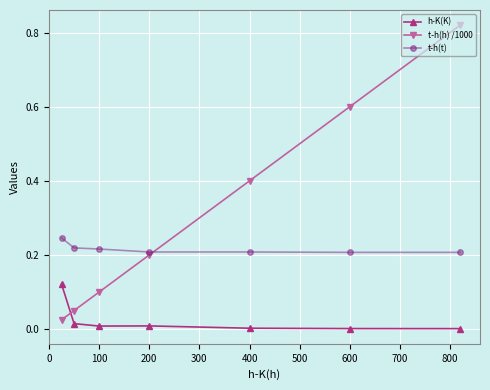

True or false: h-K(K) and t-h(h) /1000 intersect in this chart.

True